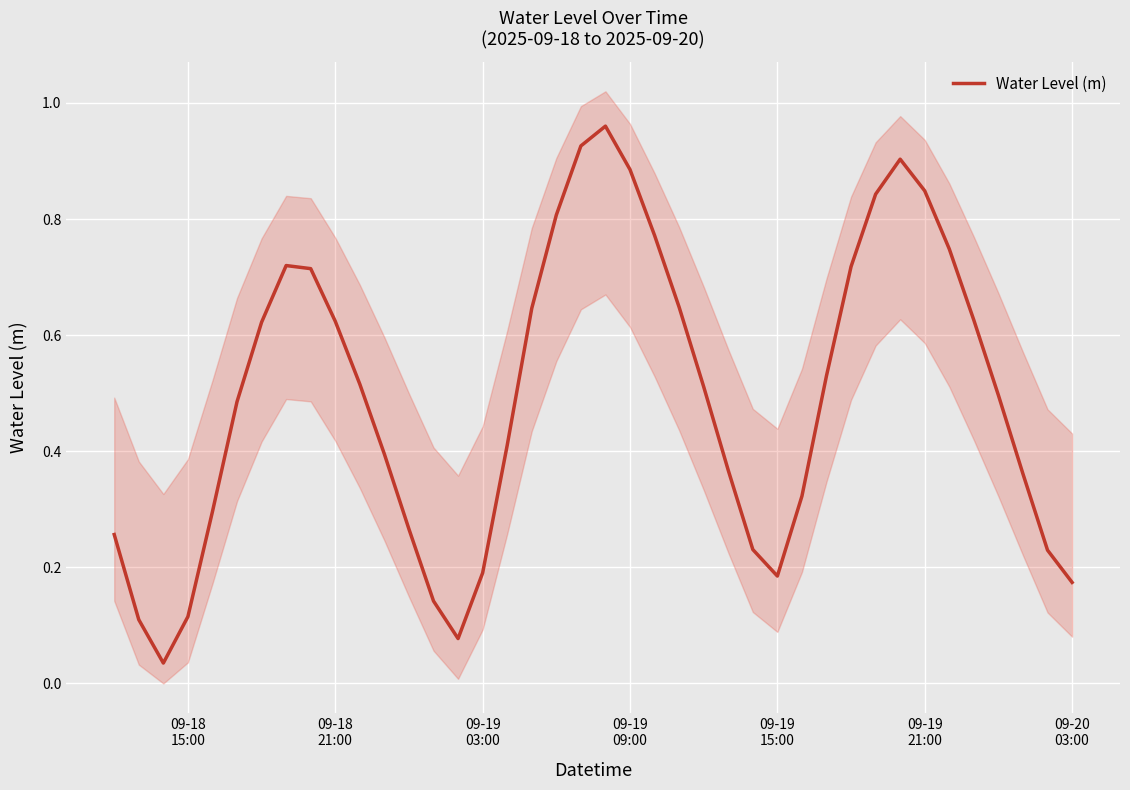

What is the difference between the maximum and minimum values?

0.9